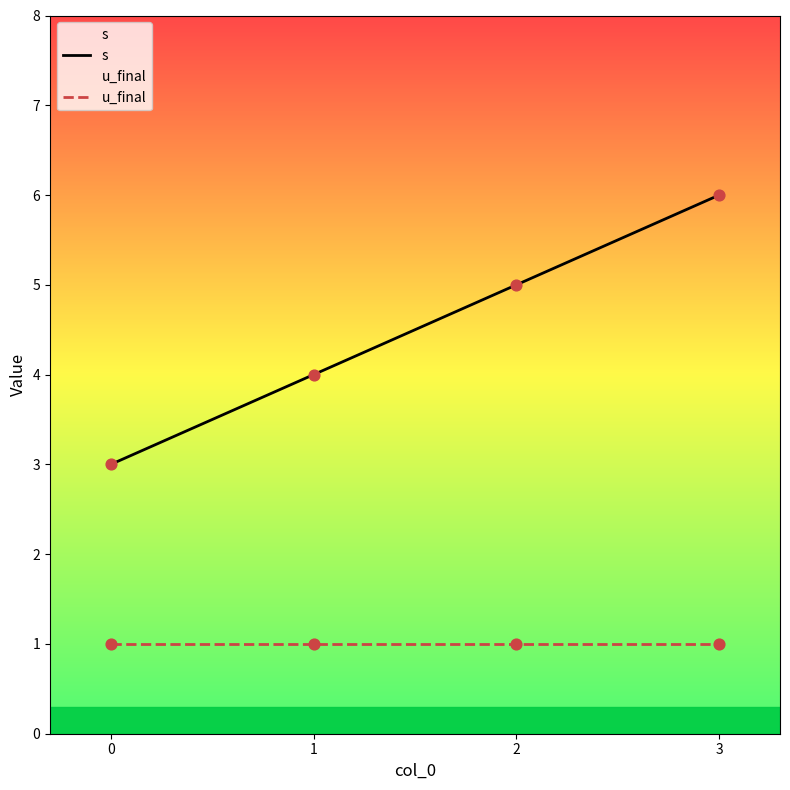

At how many categories does at least one series exceed 4?

2